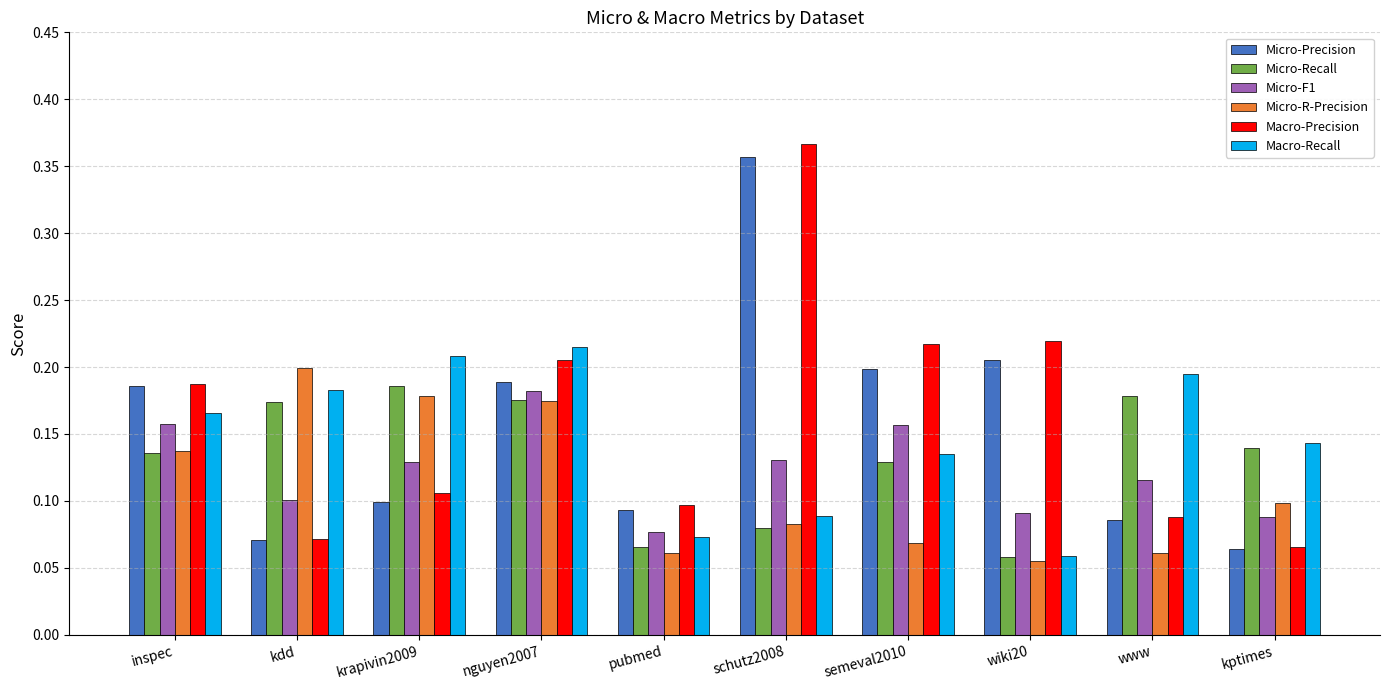

How many bars are there in each group?

6